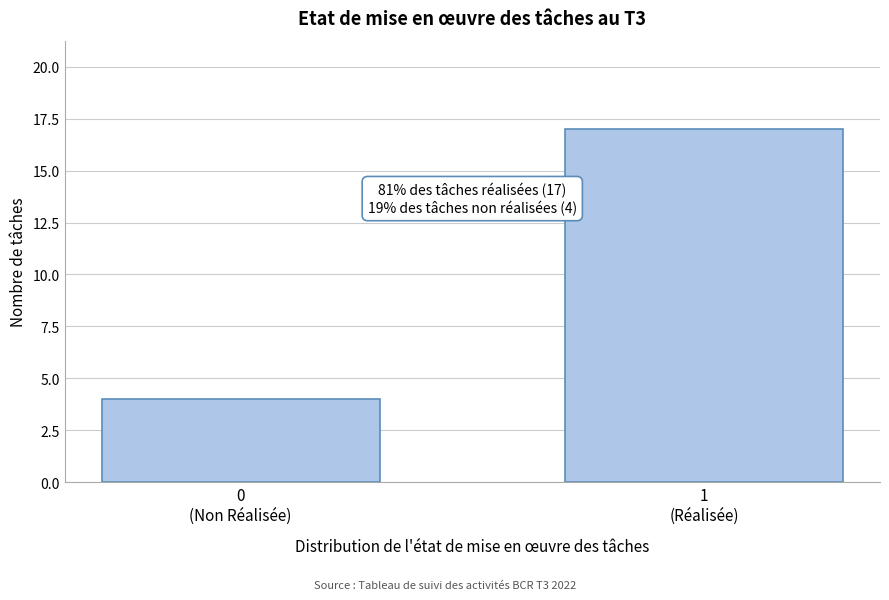

Reading left to right, list all the values displayed in this chart.

4	17